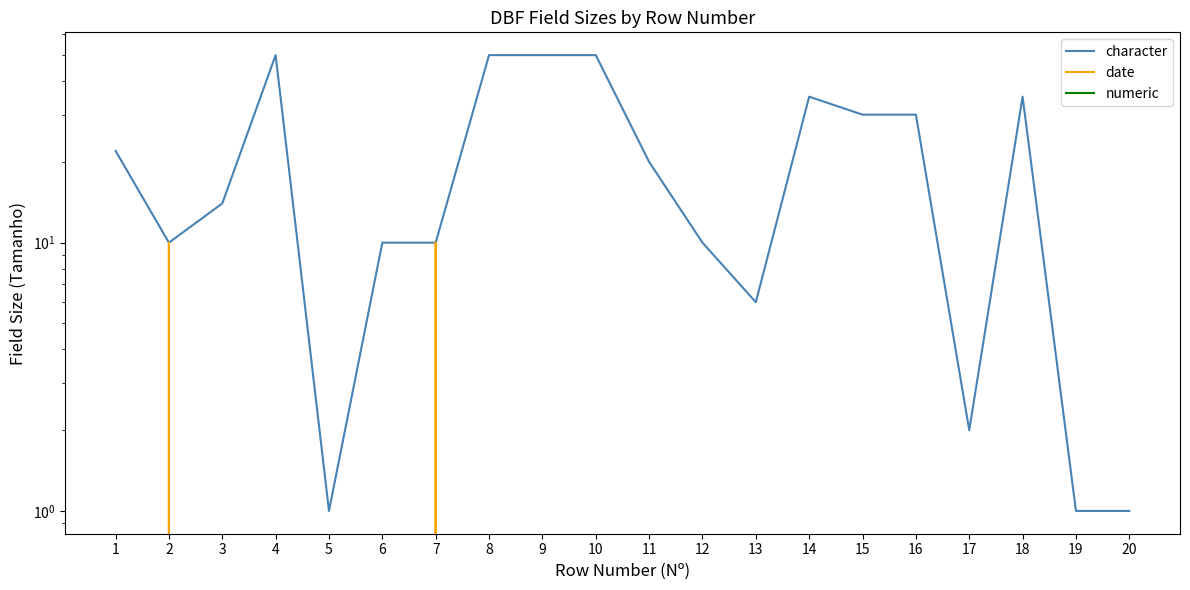

Which series has the largest total across all categories?

character